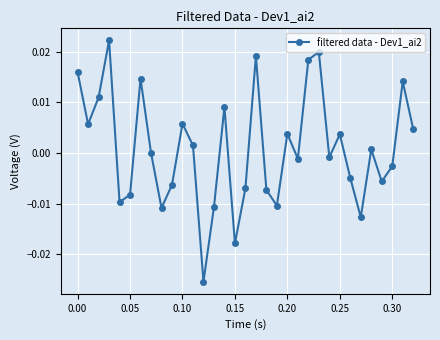

How many interior local peaks (higher than both neighbors) does the data have?

10